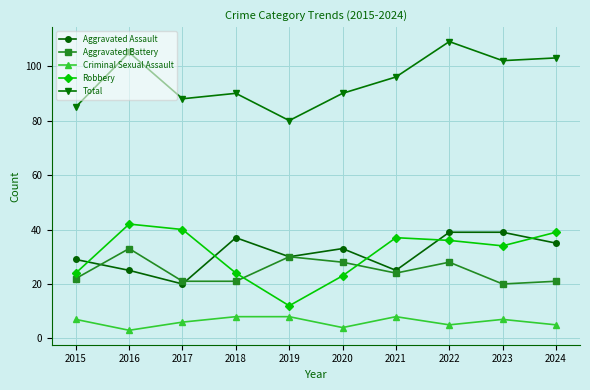

At how many categories does at least one series exceed 56?

10